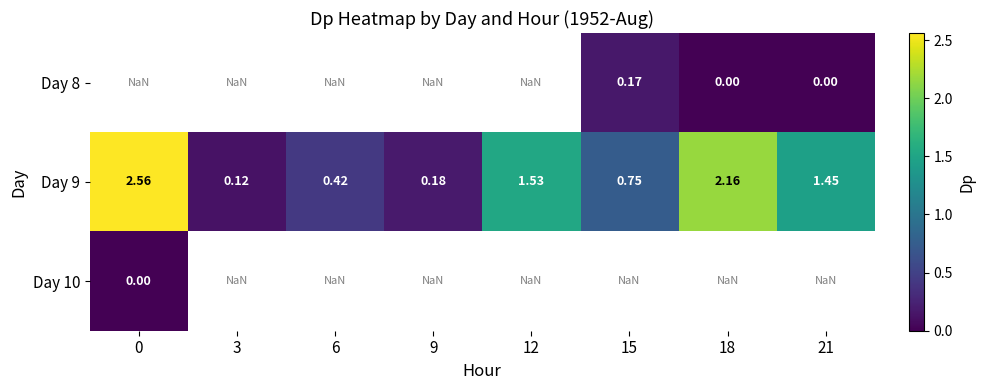

List the labels in order of Day 10 value, smallest first.

0, 3, 6, 9, 12, 15, 18, 21